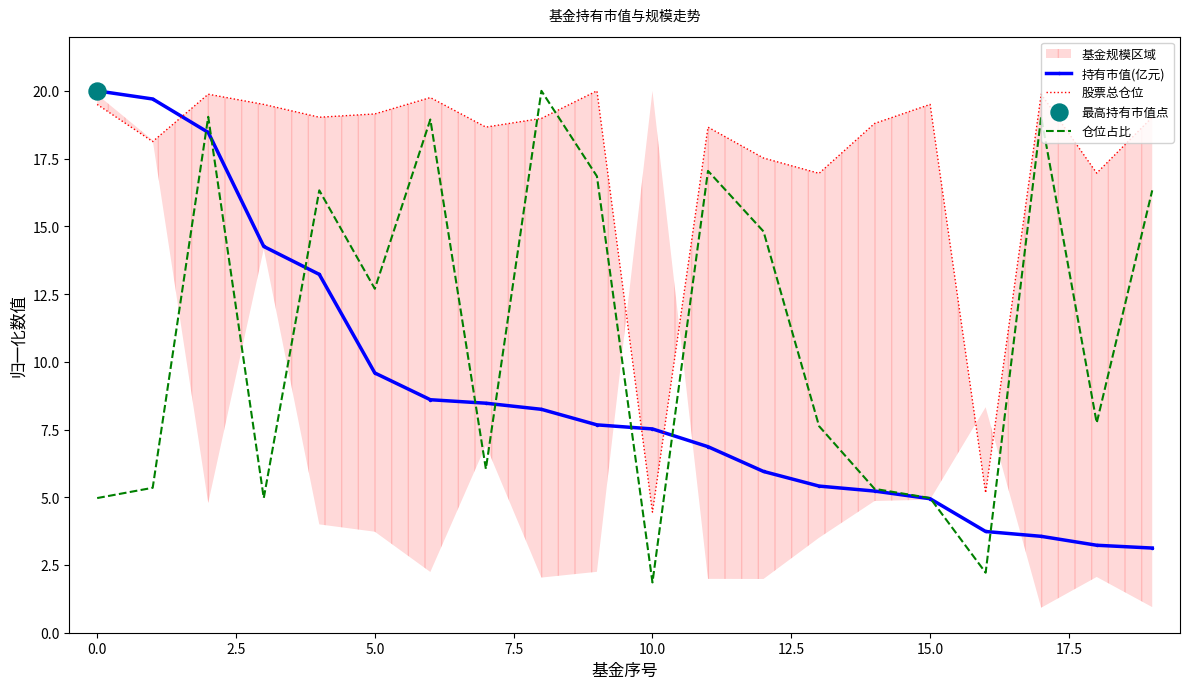

At how many categories does at least one series exceed 12?

18